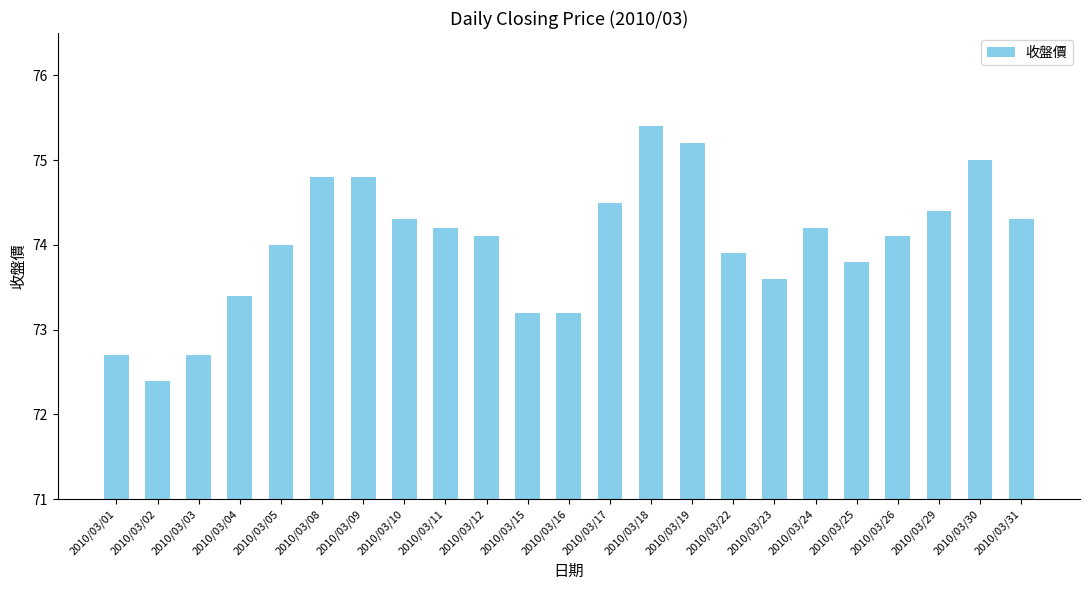

Between 2010/03/11 and 2010/03/01, which is larger?

2010/03/11